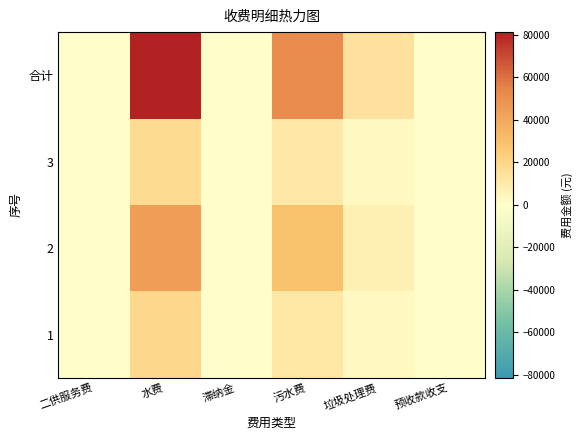

Reading left to right, what are all the values shown in this chart?

1: 二供服务费=0.0	水费=19268.7	滞纳金=47.4	污水费=11812.5	垃圾处理费=3618.9	预收款收支=0.0
2: 二供服务费=0.0	水费=44709.7	滞纳金=6.5	污水费=29462.0	垃圾处理费=7297.5	预收款收支=0.0
3: 二供服务费=0.0	水费=17329.4	滞纳金=116.3	污水费=10975.9	垃圾处理费=3195.2	预收款收支=0.0
合计: 二供服务费=0.0	水费=81307.8	滞纳金=170.2	污水费=52250.3	垃圾处理费=14111.7	预收款收支=0.0